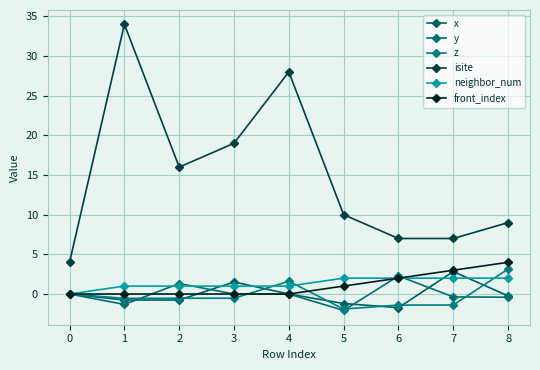

Count the number of categories in the chart.

9